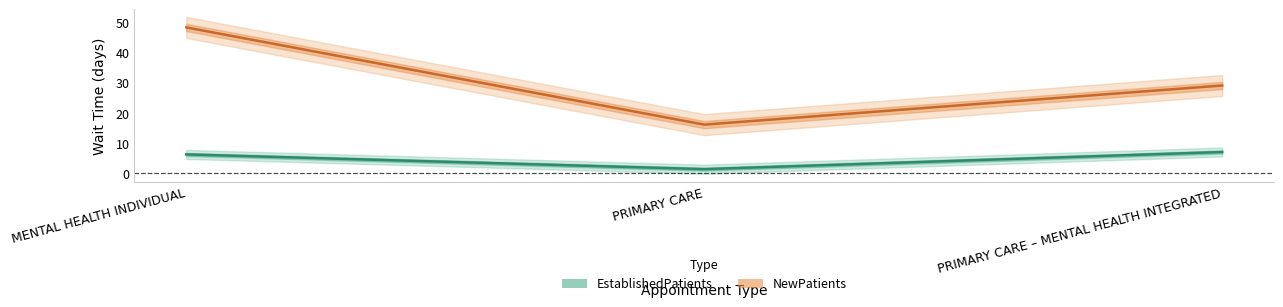

Which series has the largest total across all categories?

NewPatients